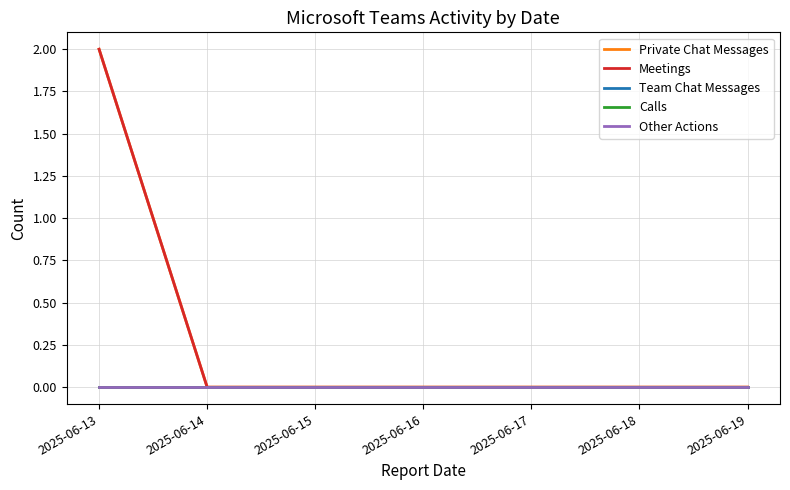

Rank the series at 2025-06-15 from highest to lowest value.

Private Chat Messages, Meetings, Team Chat Messages, Calls, Other Actions